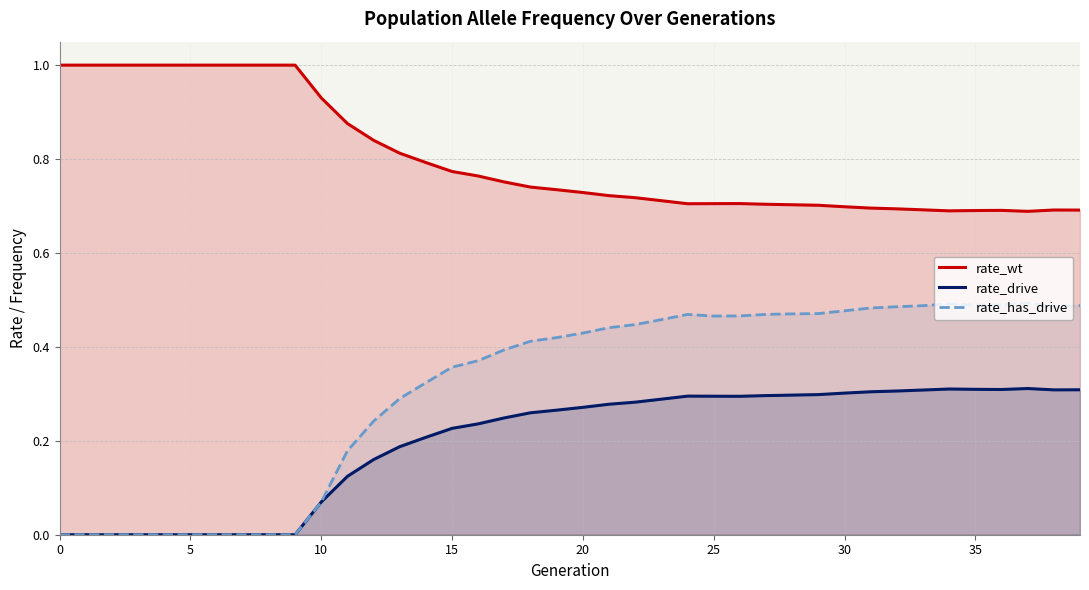

How many data points in rate_has_drive are above 0?

30